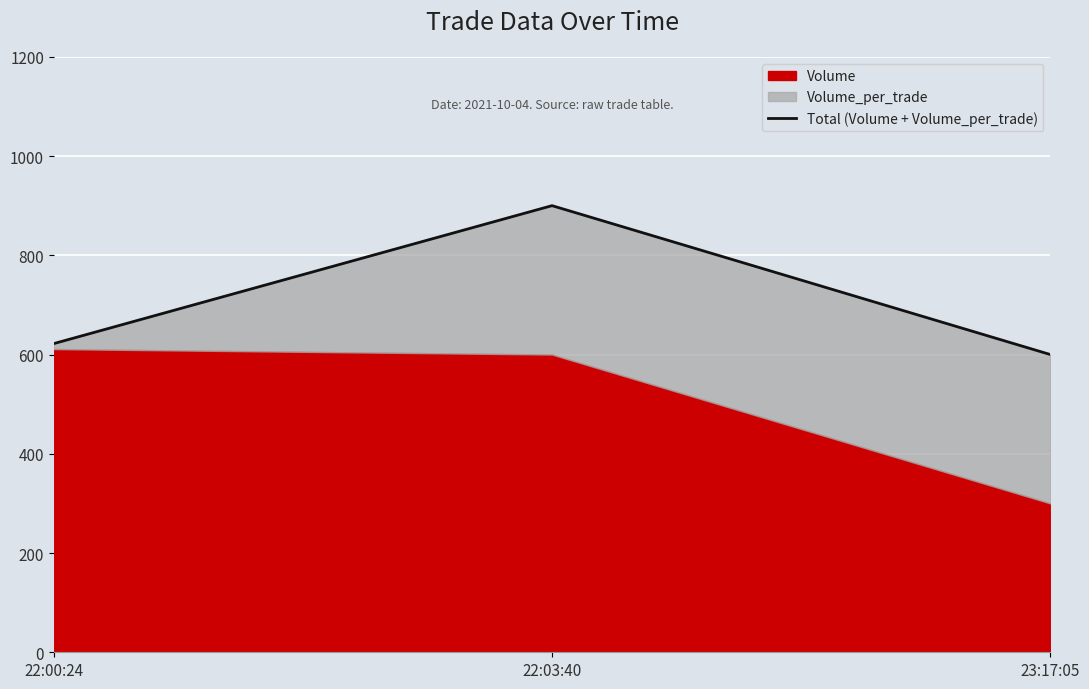

What position from the left is 22:00:24?

1